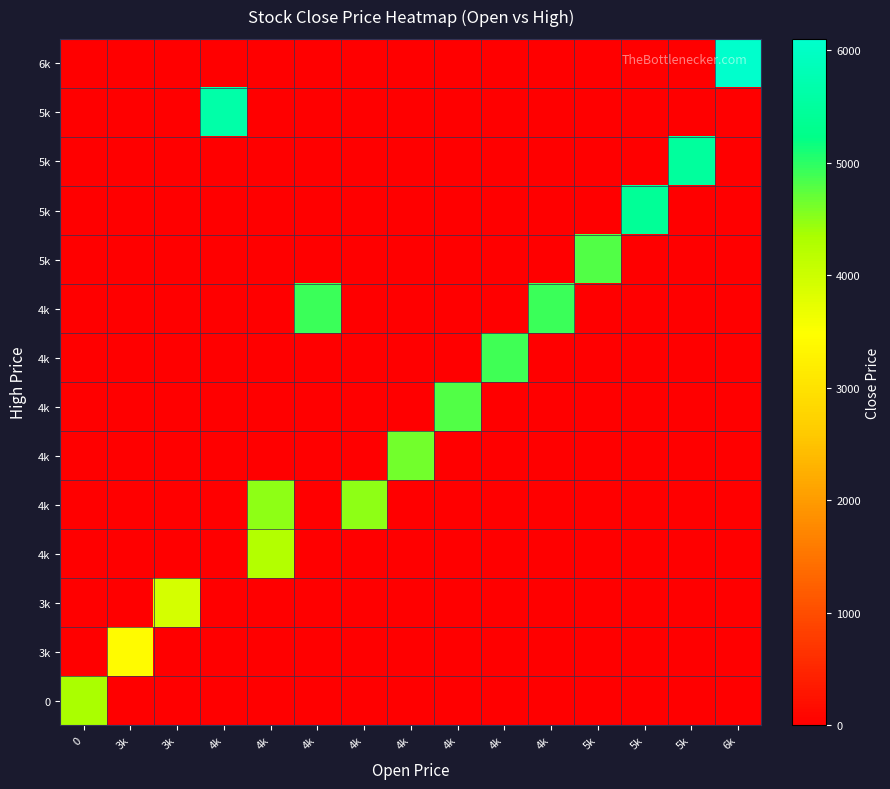

At which category does the chart reach its peak across all series?

6k